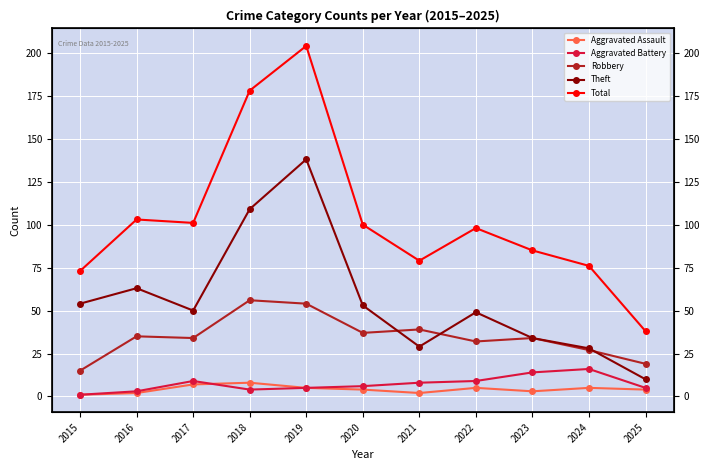

True or false: Total and Aggravated Battery cross at least once.

False